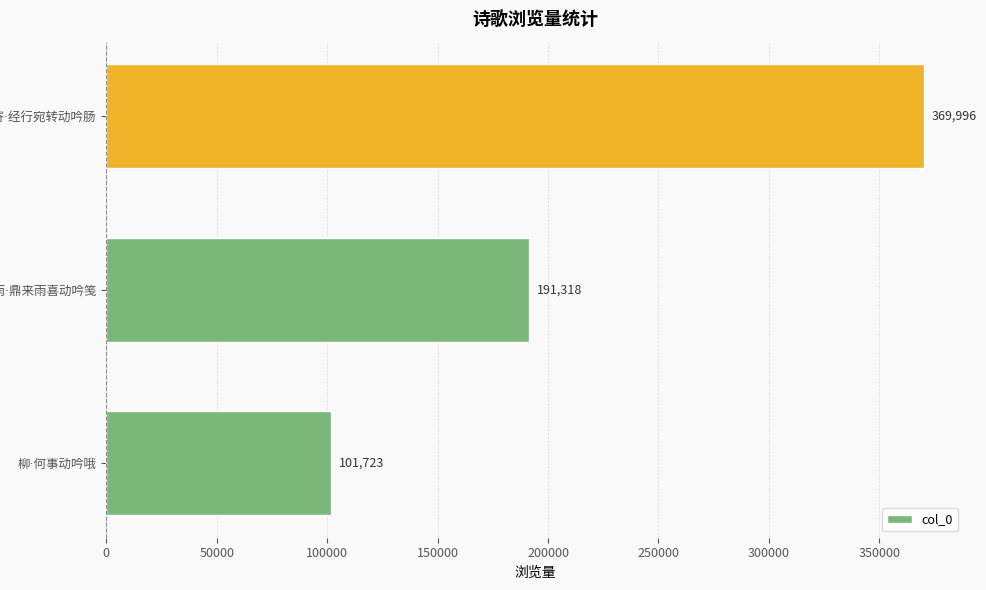

Reading bottom to top, transcribe all the data shown in this chart.

101723	191318	369996